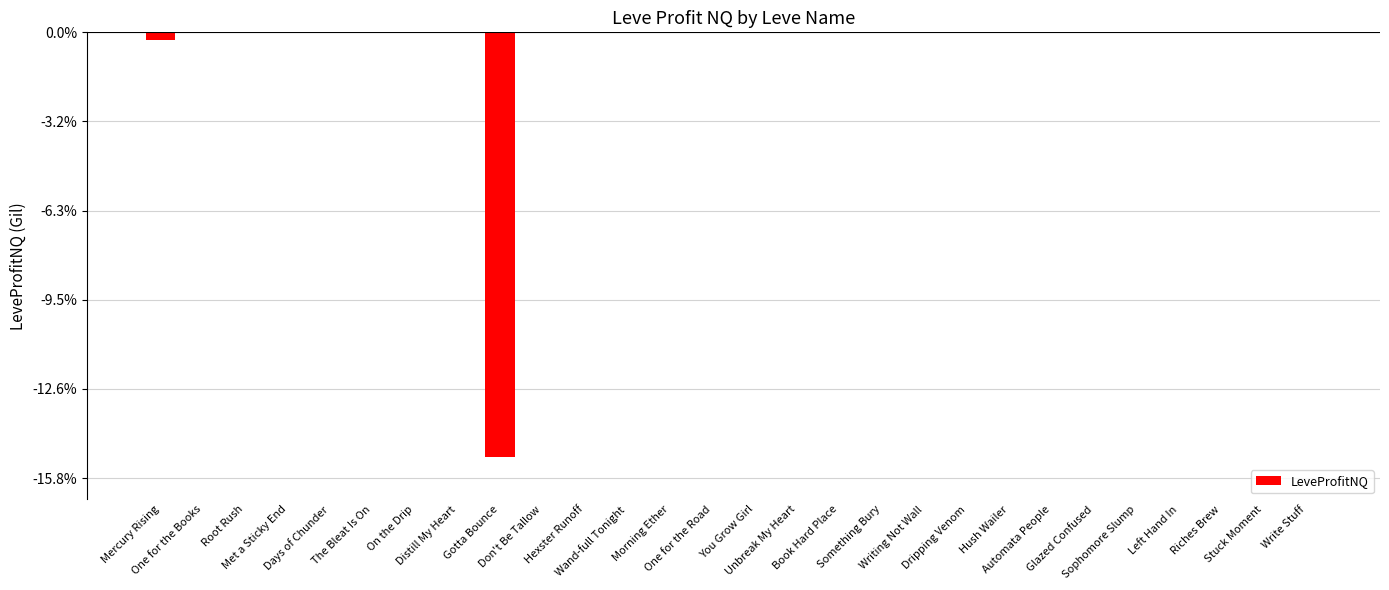

At which label does the data first exceed -2535?

Met a Sticky End